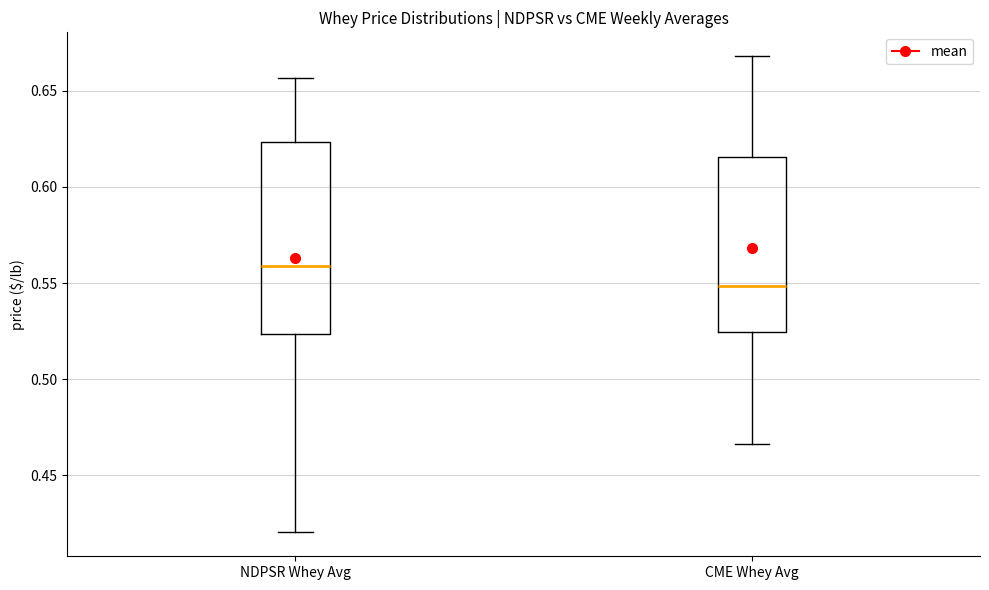

Reading left to right, transcribe this box plot: for each box, give where its median line is, the range the box spans, and where its two whiskers end, as read against the y-axis. The values are not printed on the chart, so give them approximately, as read against the axis.

NDPSR Whey Avg: median 0.560, box 0.525 to 0.625, whiskers 0.420 to 0.655
CME Whey Avg: median 0.550, box 0.525 to 0.615, whiskers 0.465 to 0.670